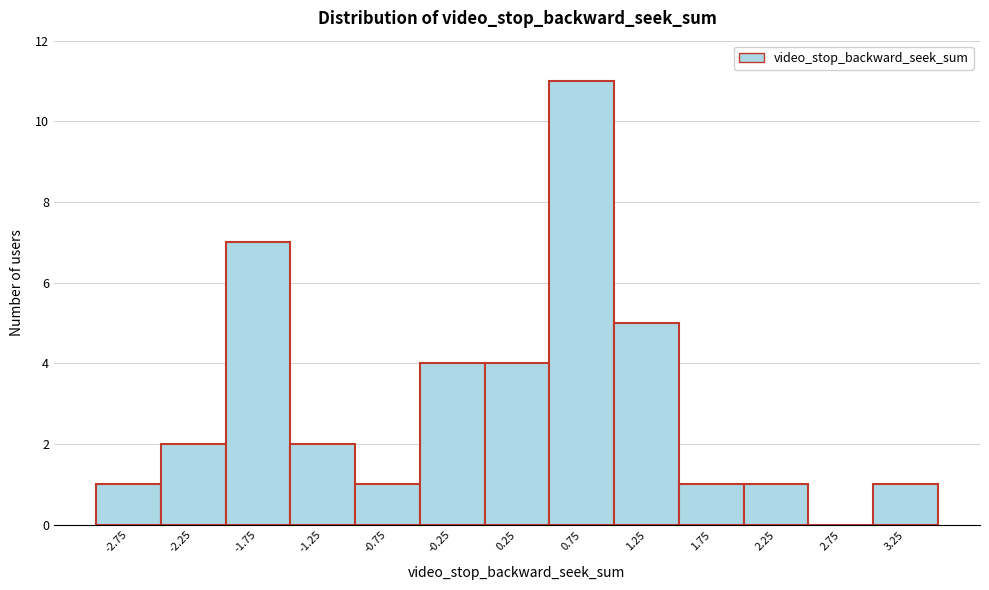

Reading left to right, extract all data points from this chart.

-2.75=1	-2.25=2	-1.75=7	-1.25=2	-0.75=1	-0.25=4	0.25=4	0.75=11	1.25=5	1.75=1	2.25=1	2.75=0	3.25=1